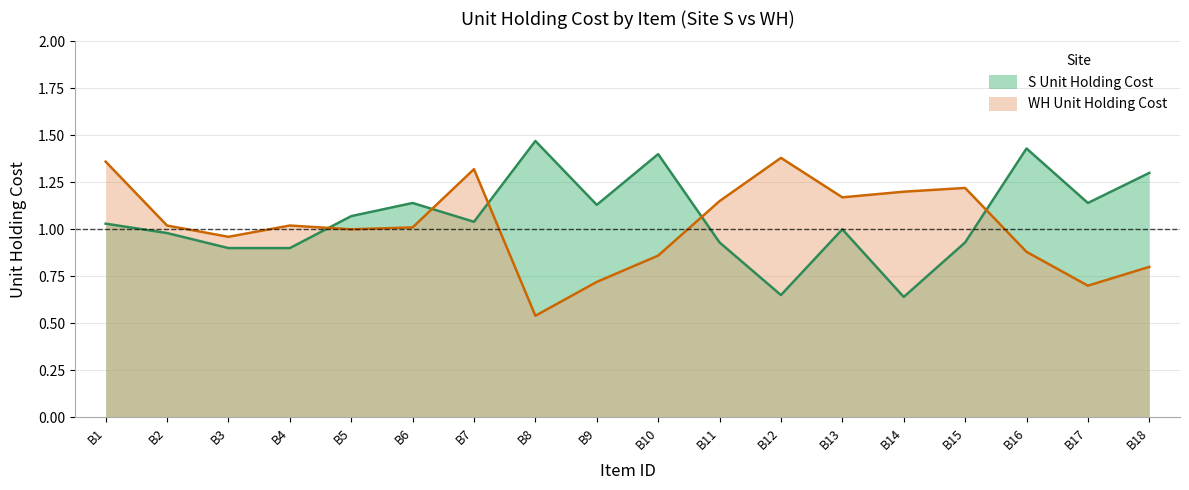

Reading right to left, list all the values displayed in this chart.

S Unit Holding Cost: 1.3	1.1	1.4	0.9	0.6	1.0	0.7	0.9	1.4	1.1	1.5	1.0	1.1	1.1	0.9	0.9	1.0	1.0
WH Unit Holding Cost: 0.8	0.7	0.9	1.2	1.2	1.2	1.4	1.1	0.9	0.7	0.5	1.3	1.0	1.0	1.0	1.0	1.0	1.4